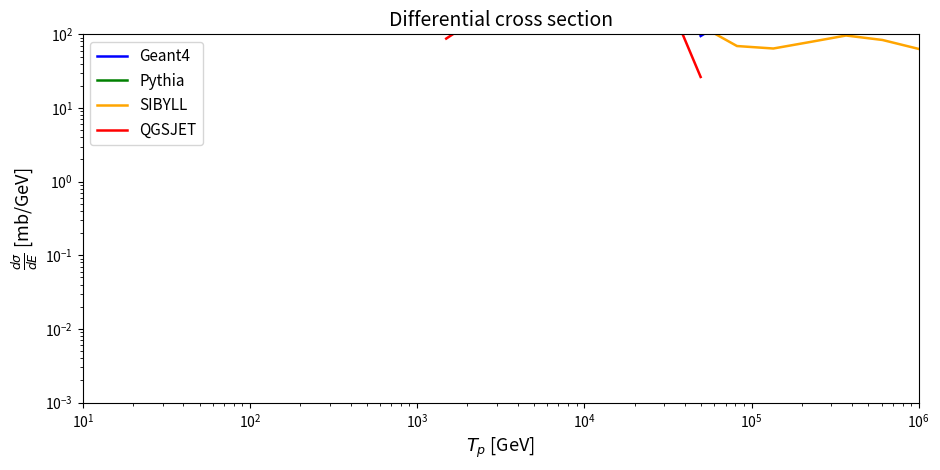

True or false: QGSJET and Pythia cross at least once.

False